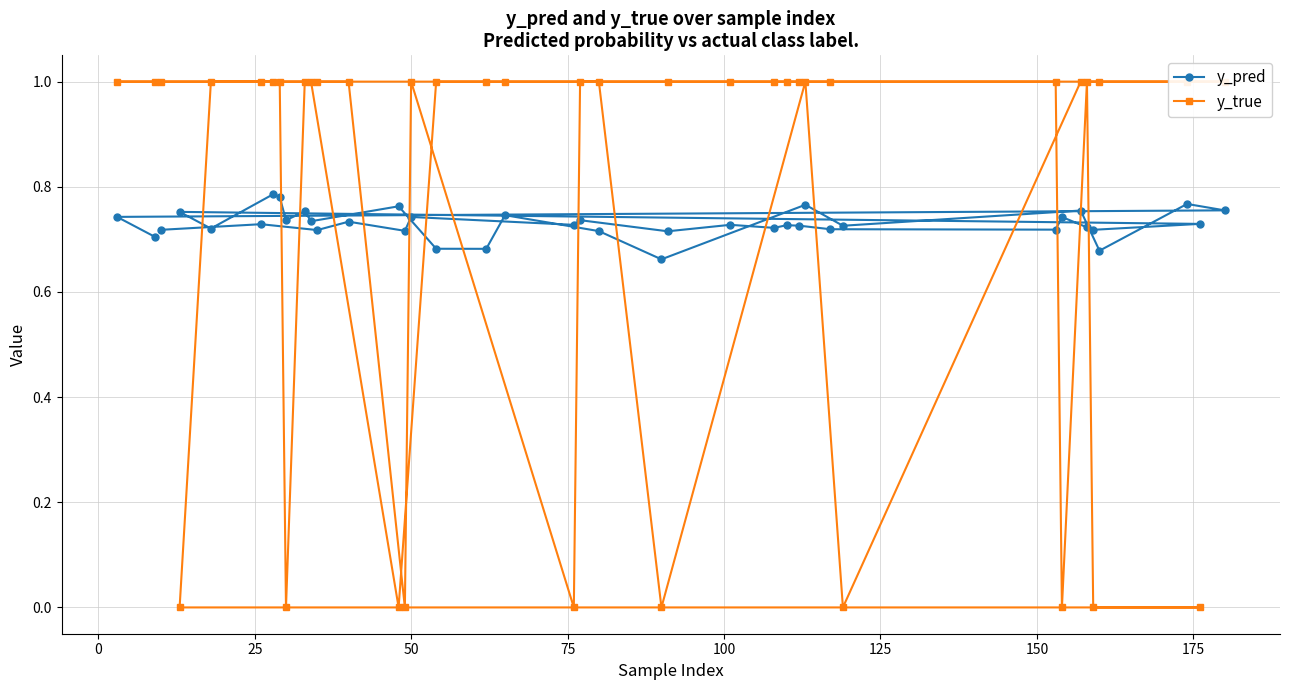

What is the value of the y_true point at the 33rd from the left?

1.0